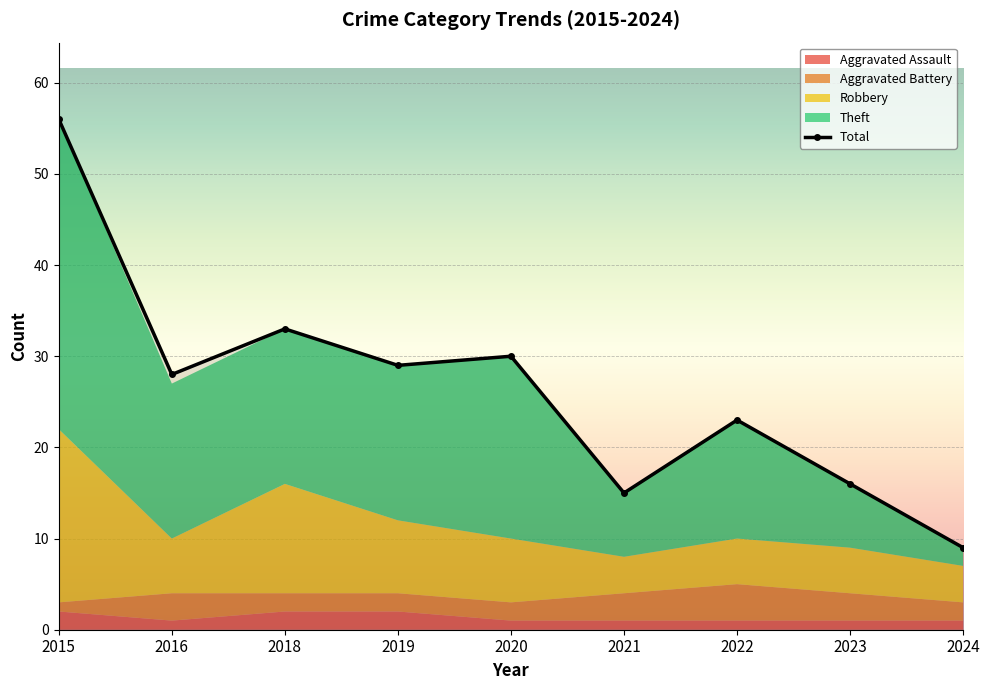

Which category has the lowest value in the Aggravated Assault series?

2016